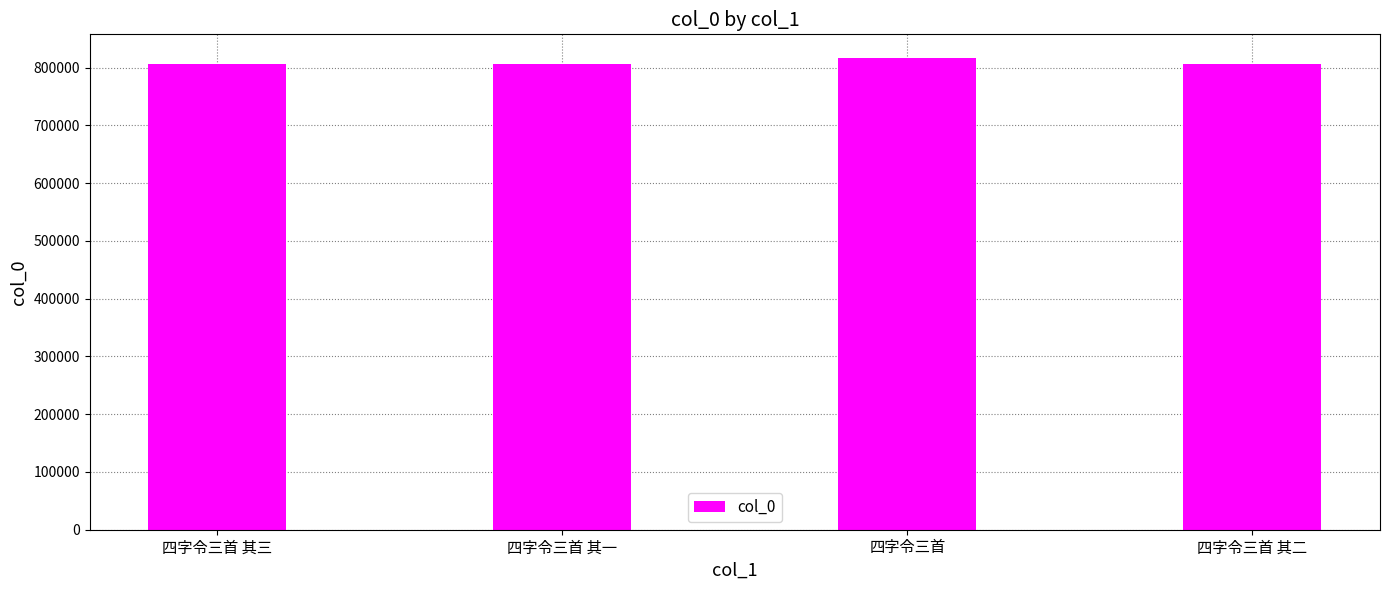

The value at 四字令三首 其一 is 806603. True or false?

True